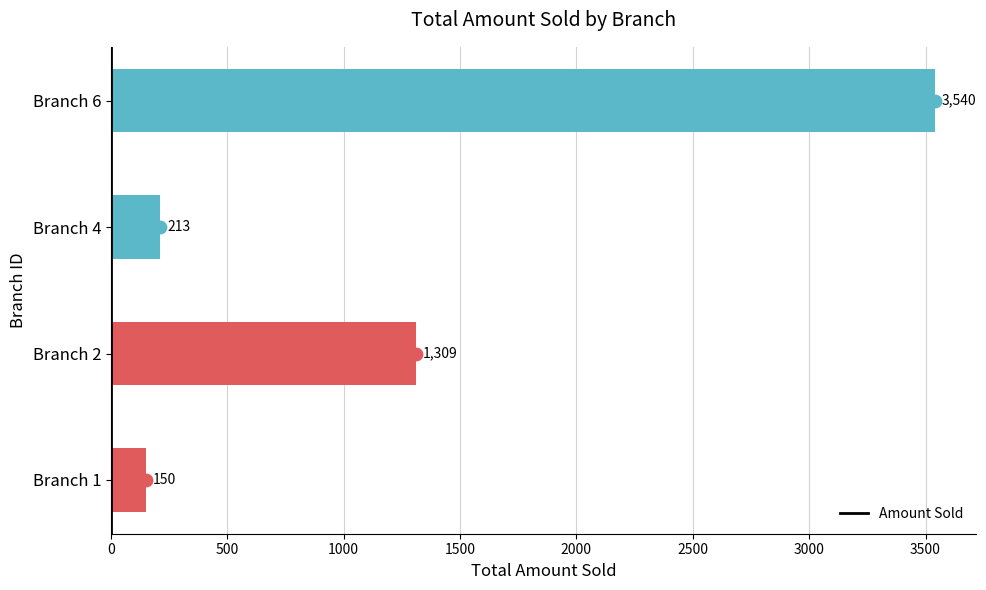

List the labels in order of Amount Sold value, largest first.

Branch 6, Branch 2, Branch 4, Branch 1